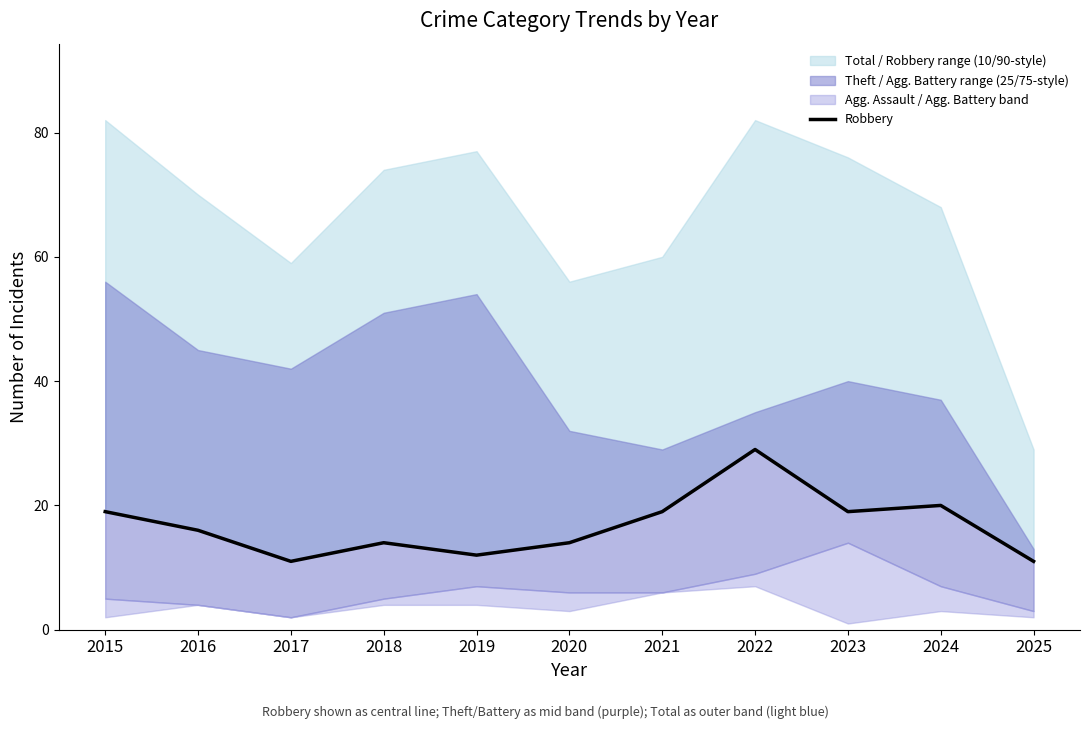

What is the change in value from 2020 to 2024?

+6